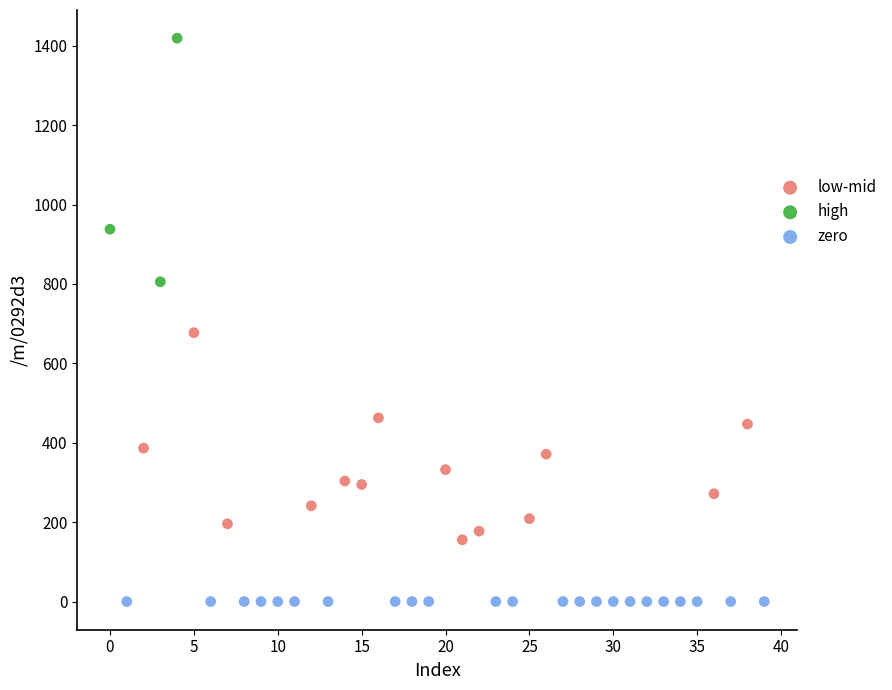

Which series contains the highest Y value?

high